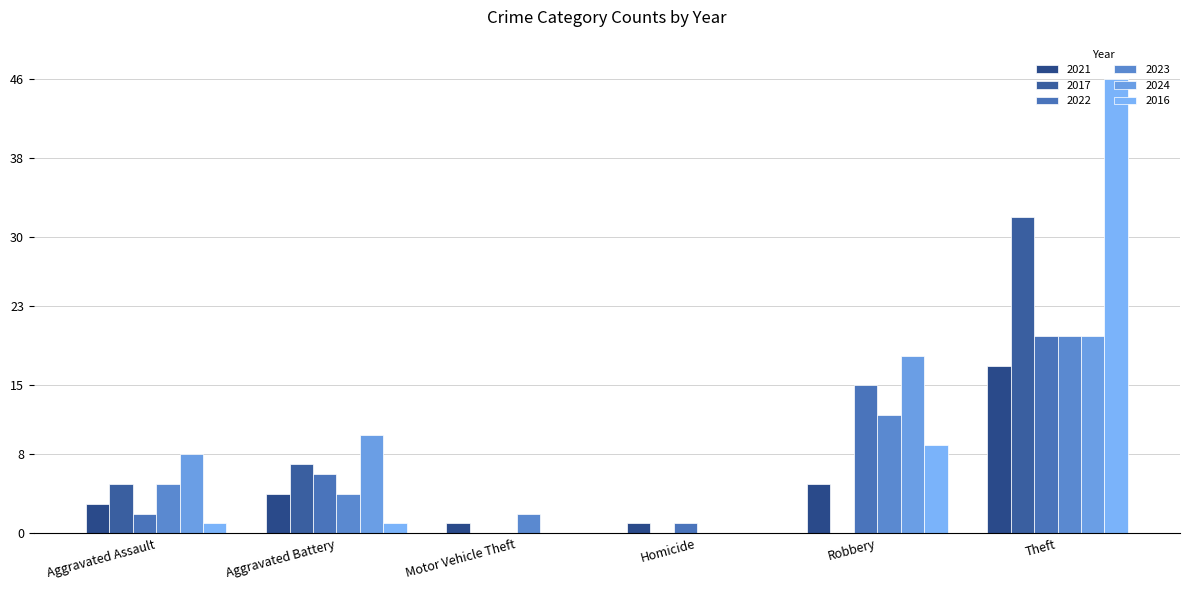

Where is 2016 nearest to the value 23?

Robbery